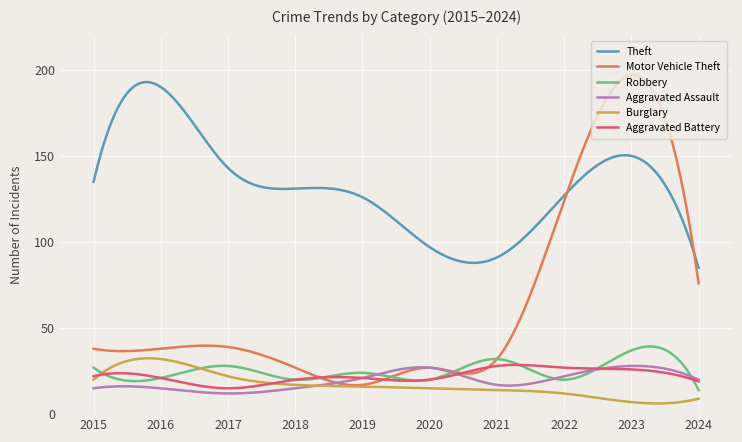

What is the greatest value displayed?

197.1